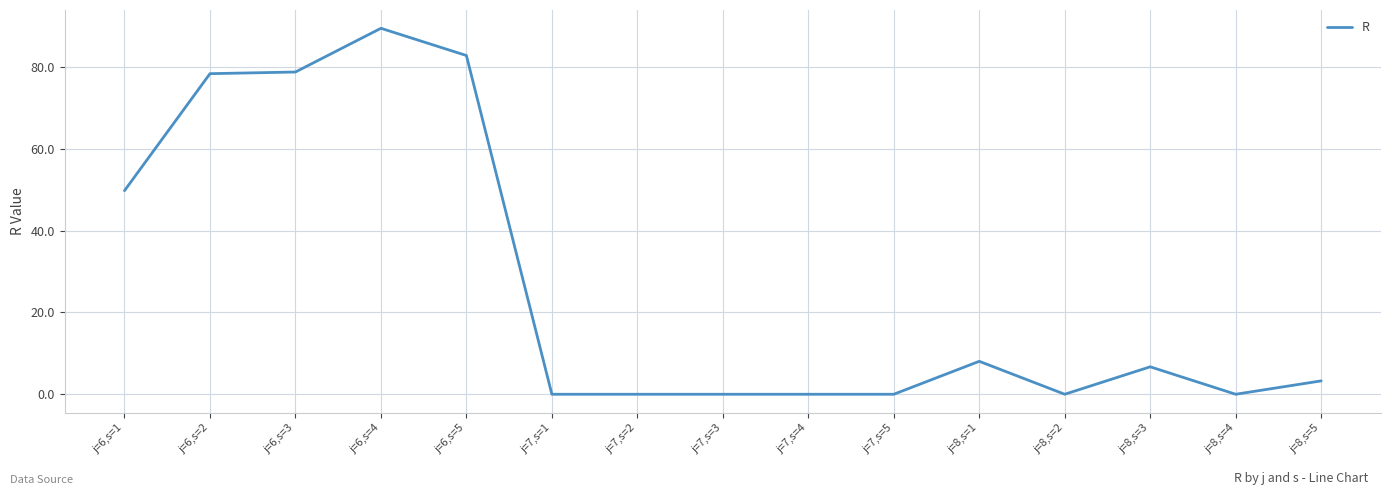

Where is the data nearest to the value 44?

j=6,s=1